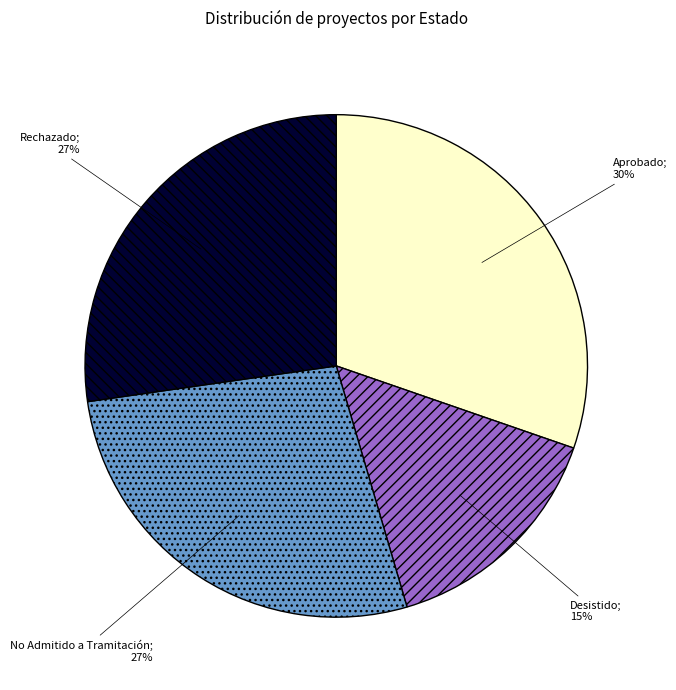

To the nearest percent, what is the difference between the largest and smallest slice percentages?

15%